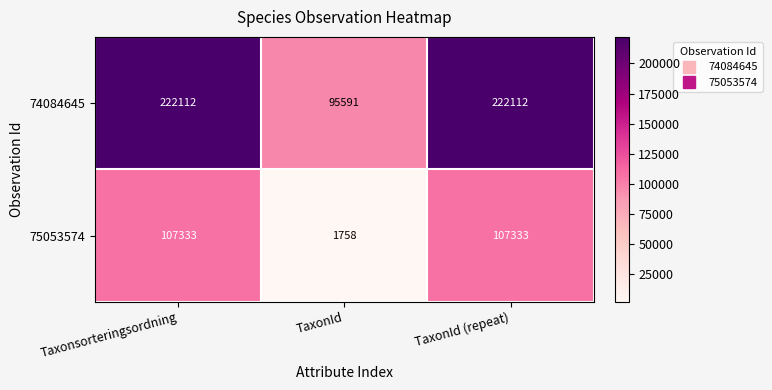

What is the total value across all series at Taxonsorteringsordning?

329445